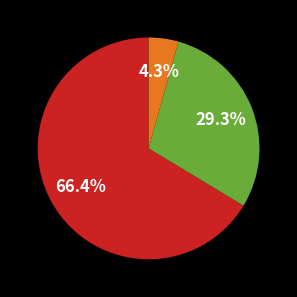

Is there any slice that represents more than half of the pie?

Yes